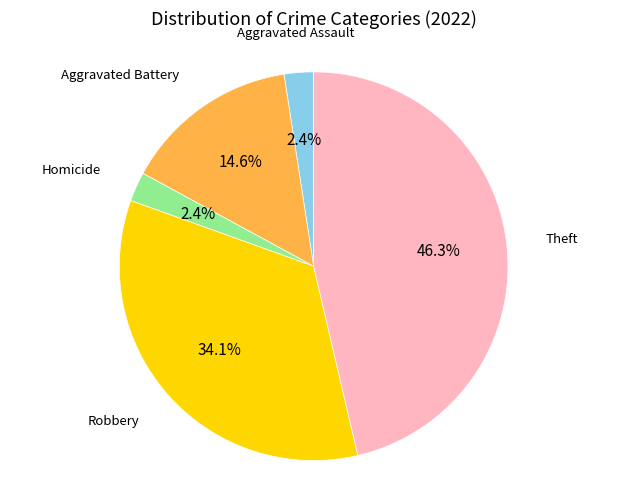

Is there any slice that represents more than half of the pie?

No